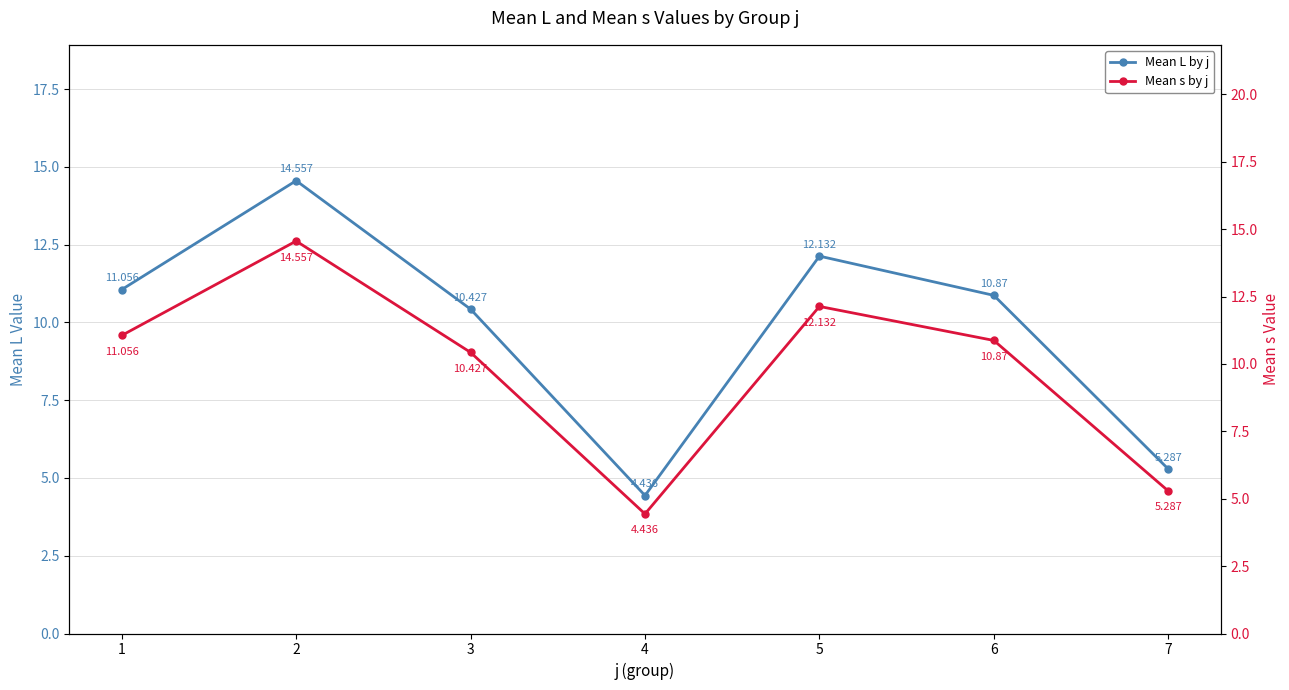

What are all the series names shown in the legend?

Mean L by j, Mean s by j